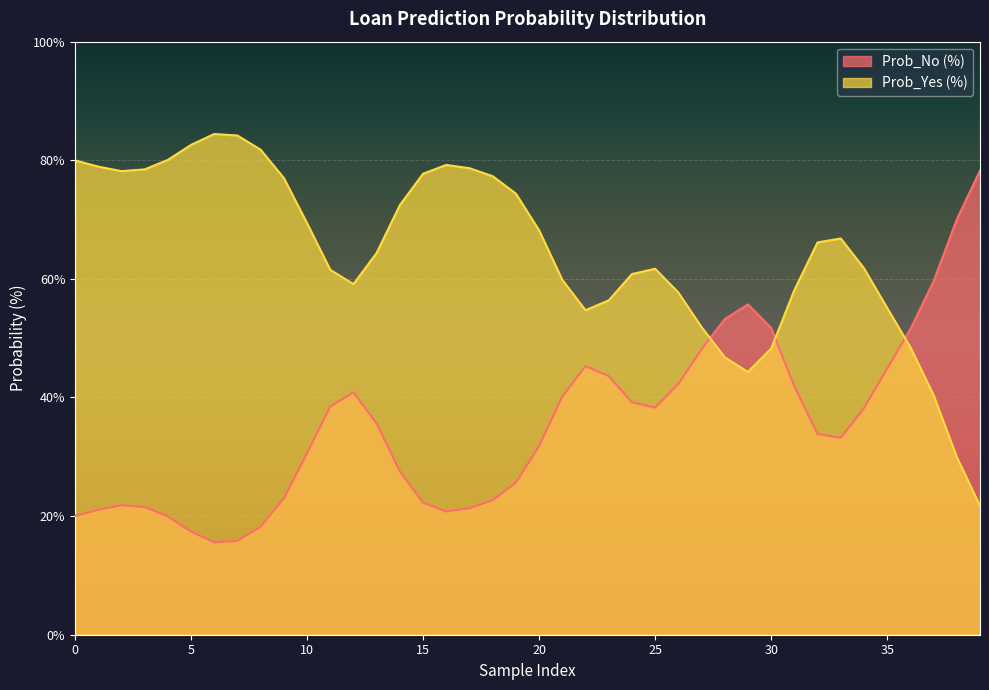

How many intersections are there between Prob_Yes (%) and Prob_No (%)?

3